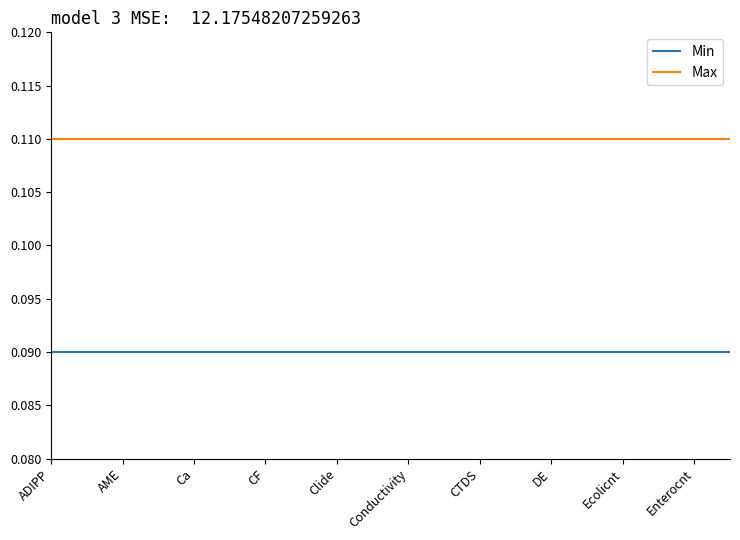

Rank the series by their maximum value, from lowest to highest.

Min, Max